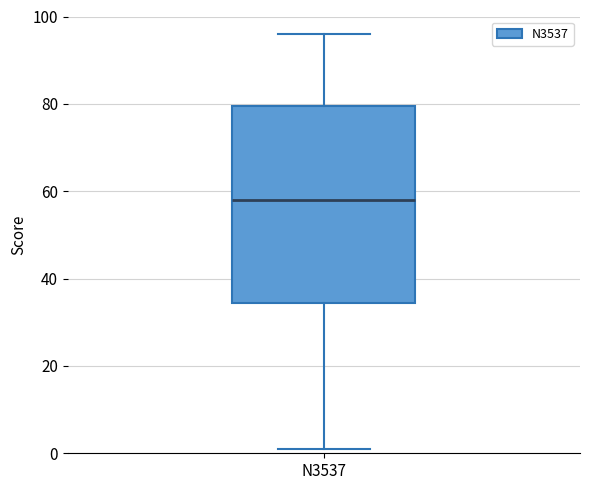

Transcribe this box plot: give where the median line is, the range the box spans, and where the two whiskers end, as read against the y-axis. The values are not printed on the chart, so give them approximately, as read against the axis.

median 58, box 34 to 80, whiskers 2 to 96